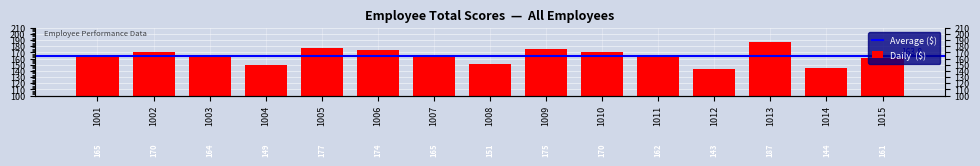

How many bars are there in total?

15